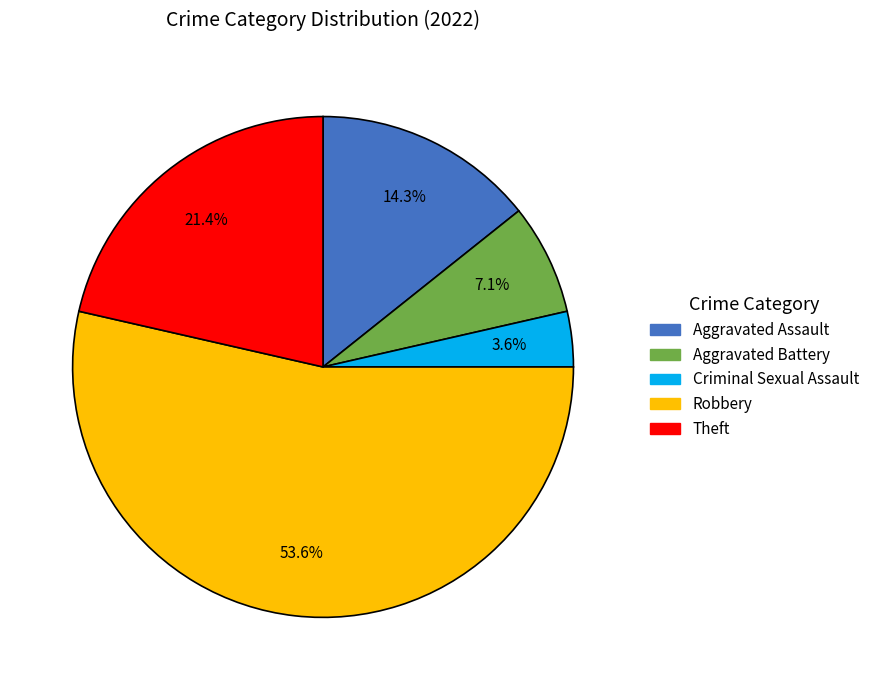

Which category has the biggest portion of the pie?

Robbery